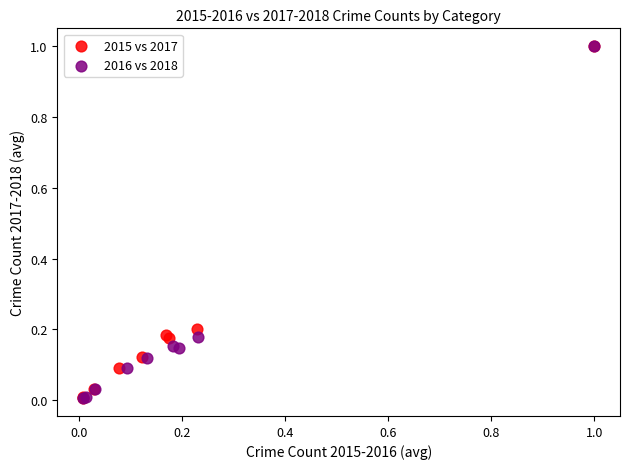

What are all the series names shown in the legend?

2015 vs 2017, 2016 vs 2018